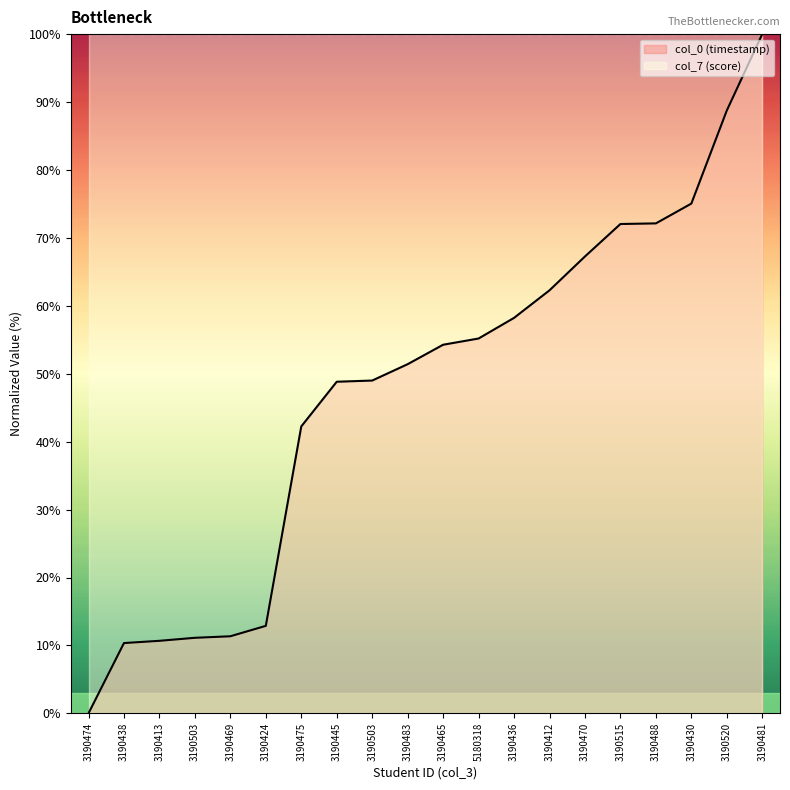

Reading left to right, extract all data points from this chart.

0.0	10.3	10.7	11.1	11.3	12.9	42.2	48.8	49.0	51.4	54.3	55.2	58.2	62.3	67.3	72.0	72.1	75.0	88.8	100.0